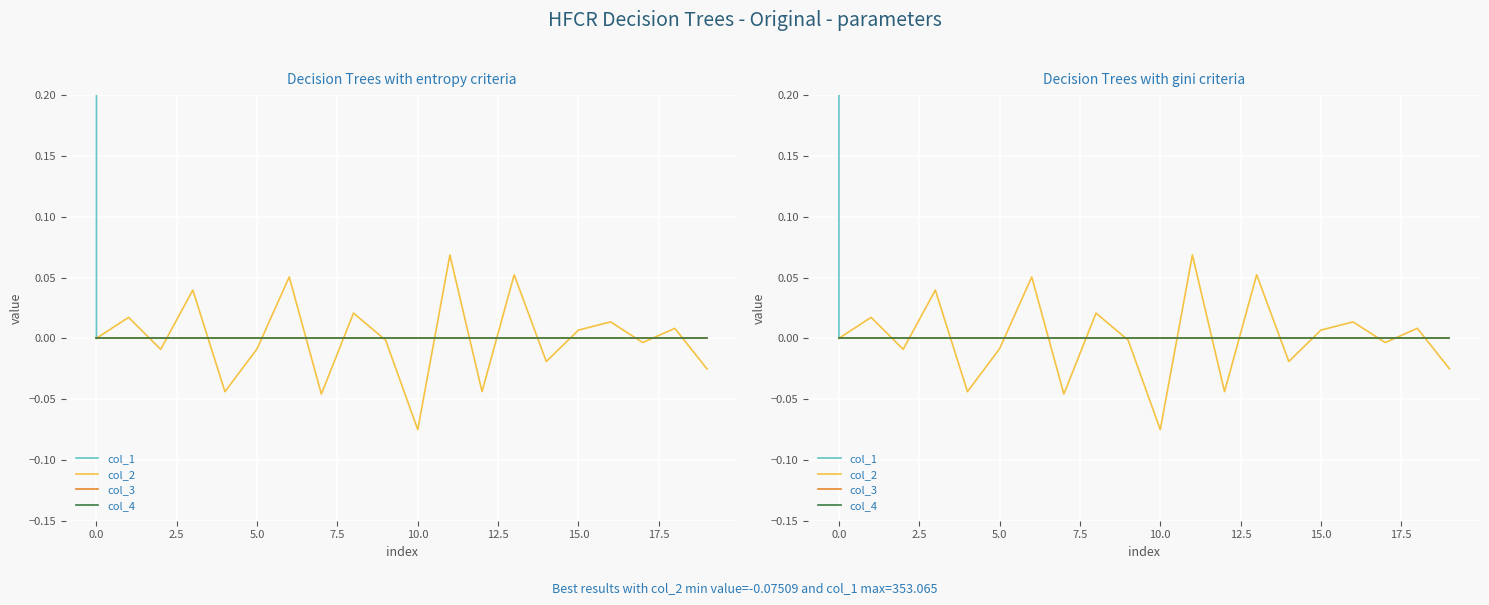

What is the maximum value shown in the chart?

353.1